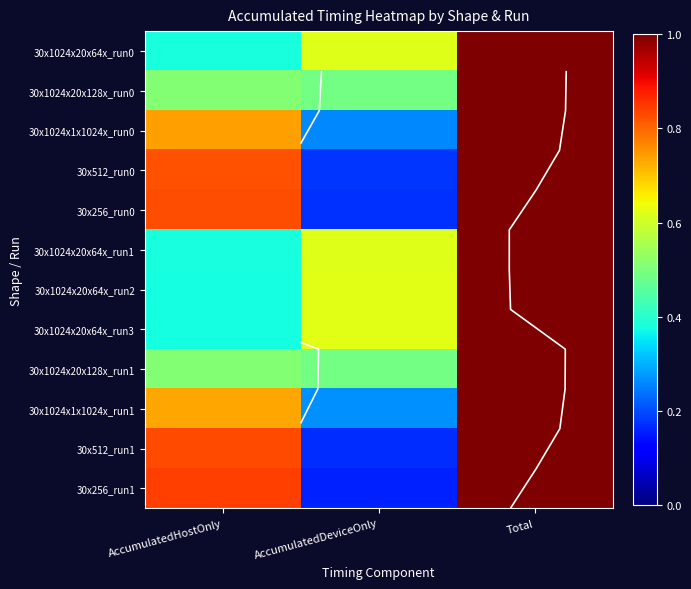

Which has a higher value, AccumulatedDeviceOnly or Total?

Total